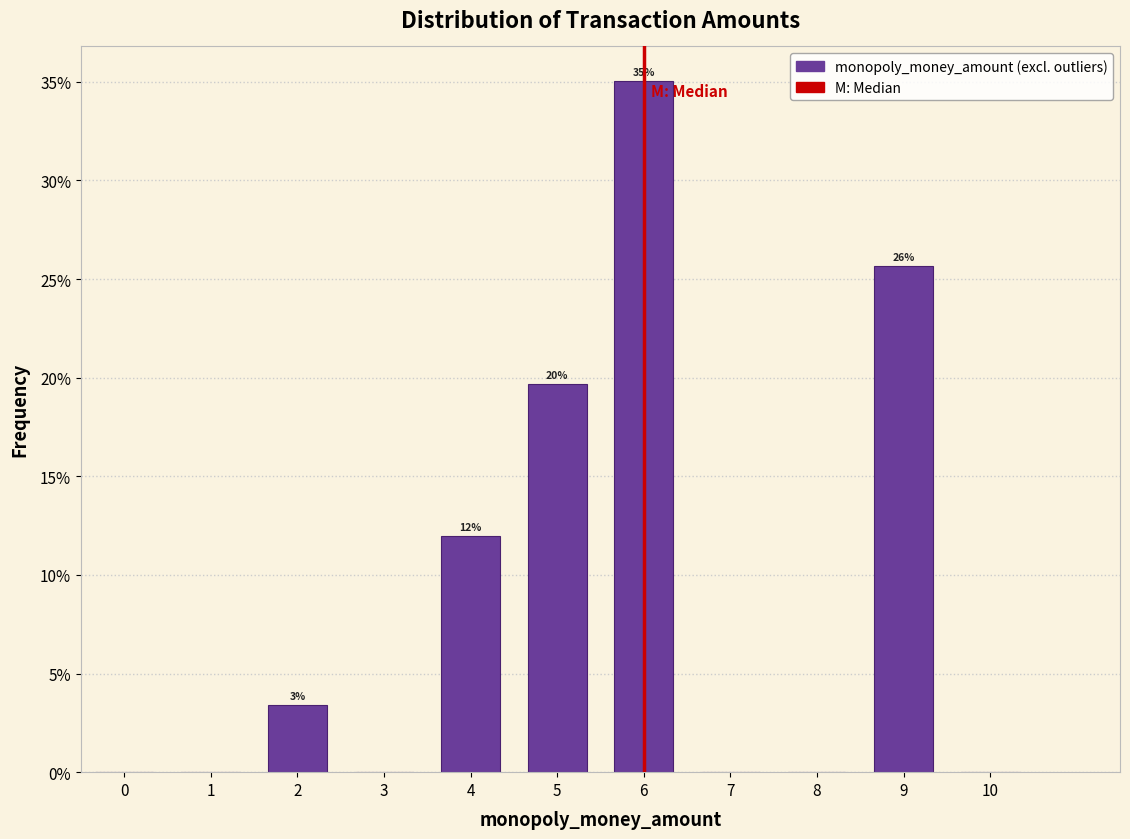

Reading right to left, what are all the values shown in this chart?

10=0.0	9=25.6	8=0.0	7=0.0	6=35.0	5=19.7	4=12.0	3=0.0	2=3.4	1=0.0	0=0.0